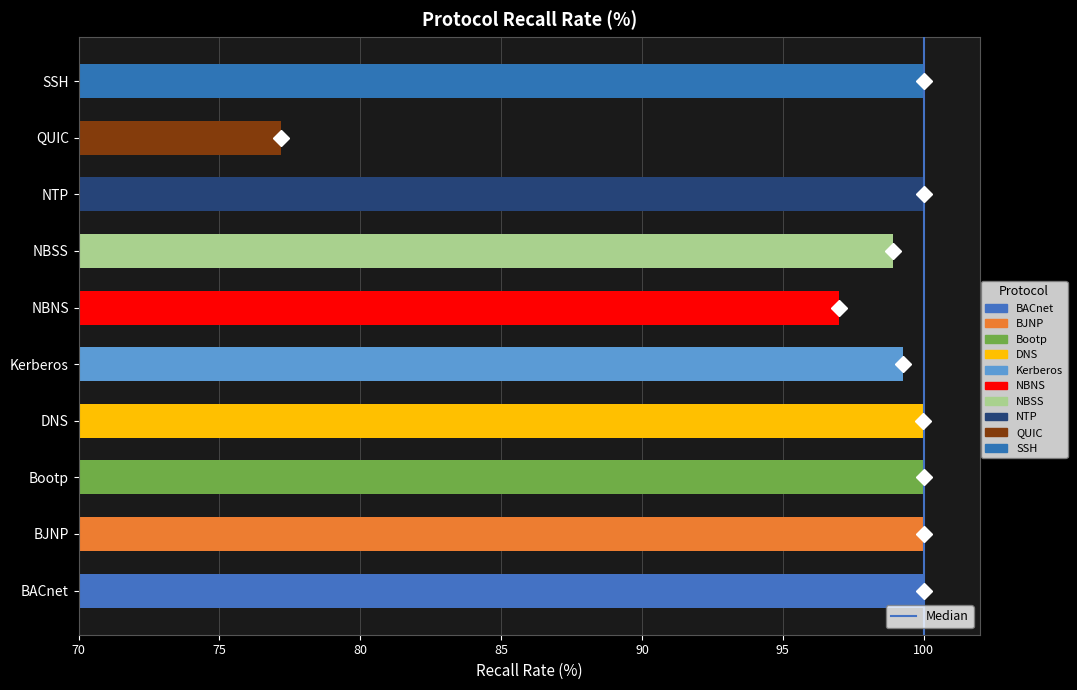

What is the change in value from Bootp to NBNS?

-3.0